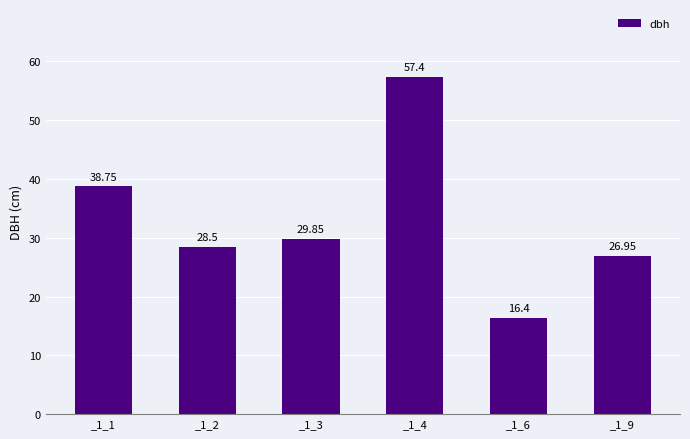

Count the number of data series in this chart.

1